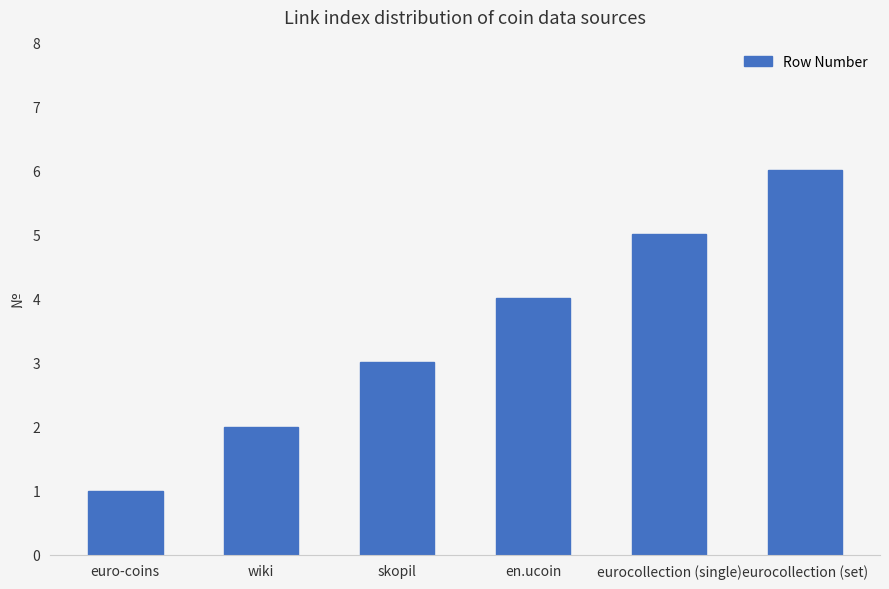

What is the sum of all values?

21